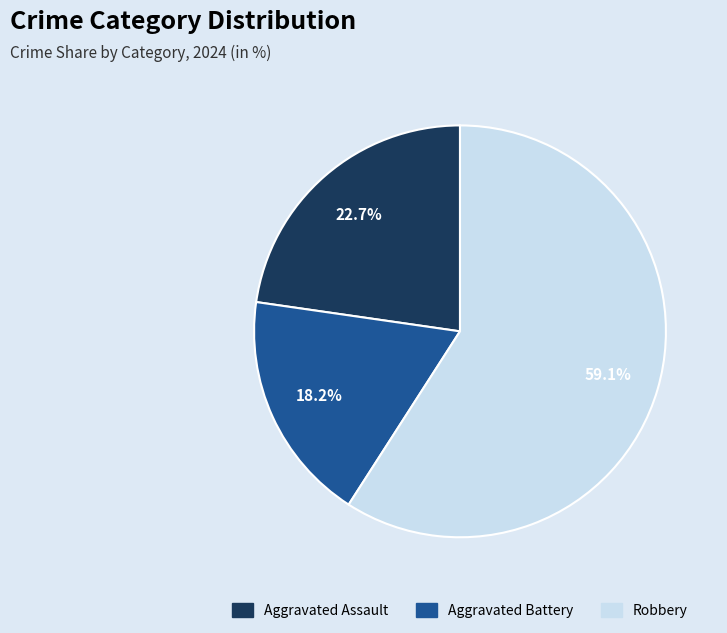

Is there a majority slice in this chart?

Yes